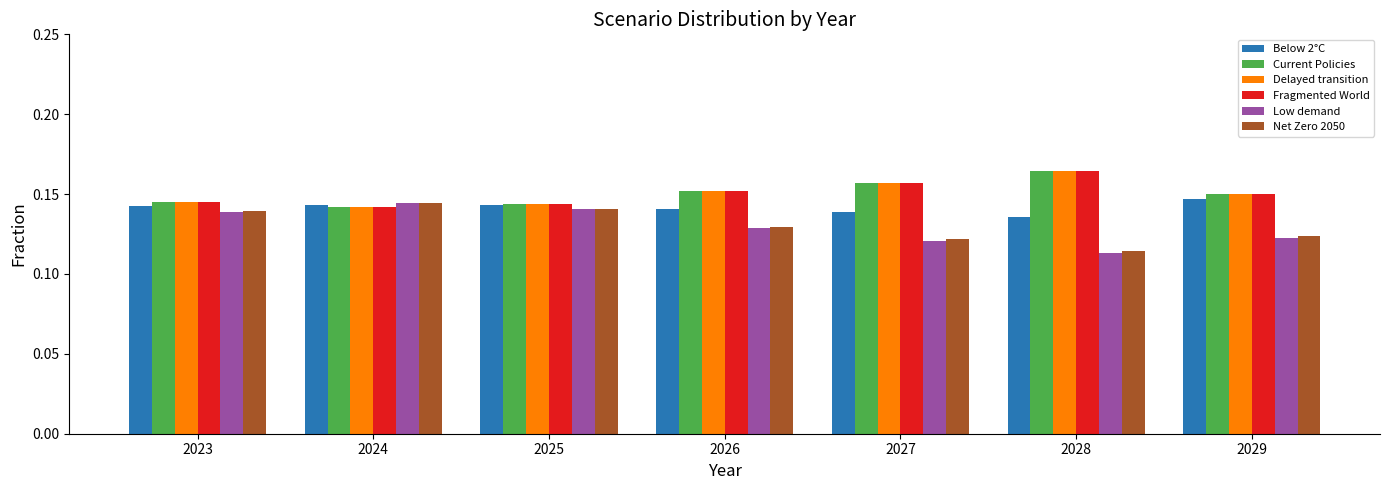

At how many categories does at least one series exceed 0?

7